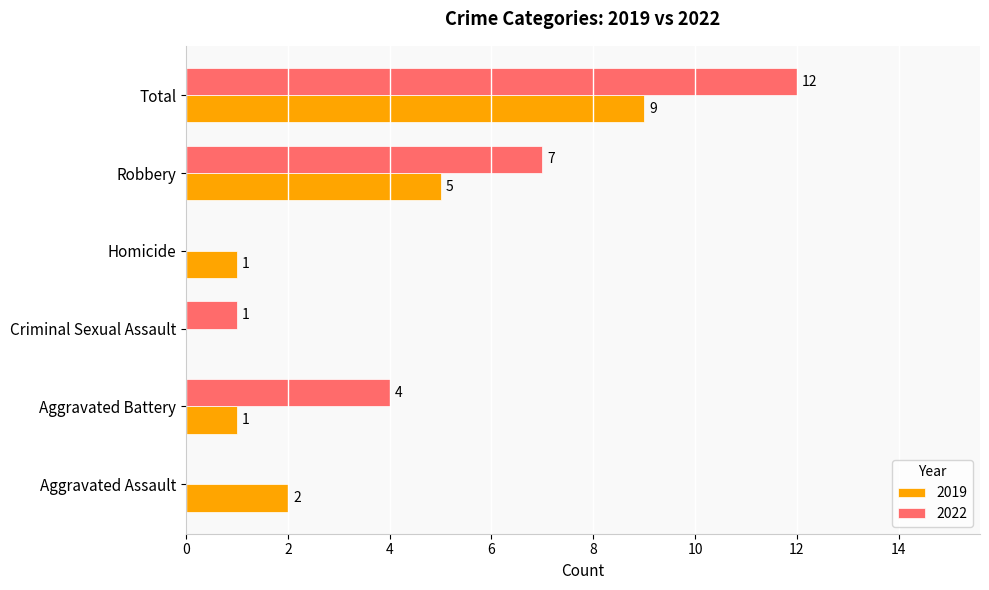

True or false: 2022 has a value of 4 at Aggravated Battery.

True